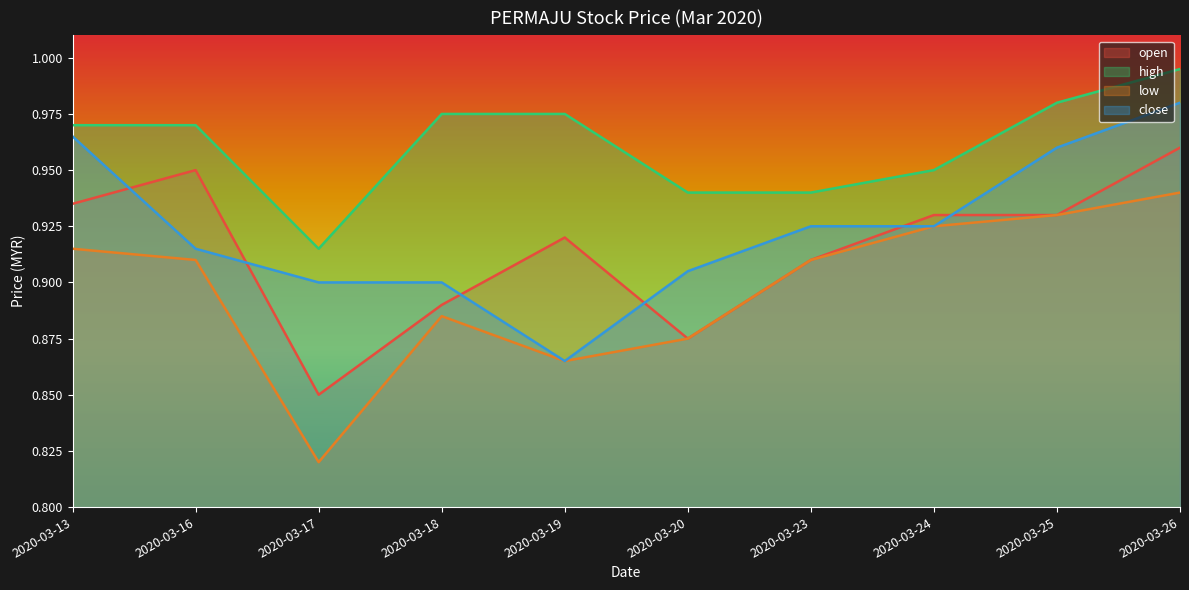

What are all the series names shown in the legend?

open, high, low, close